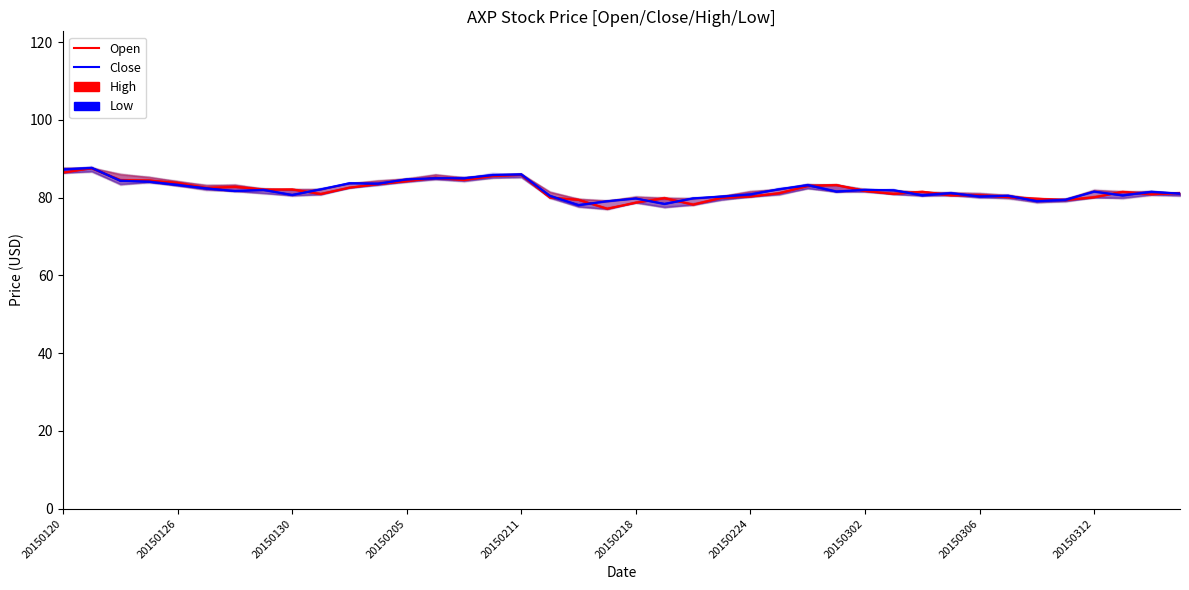

Is this an area chart (filled region under the line)?

No